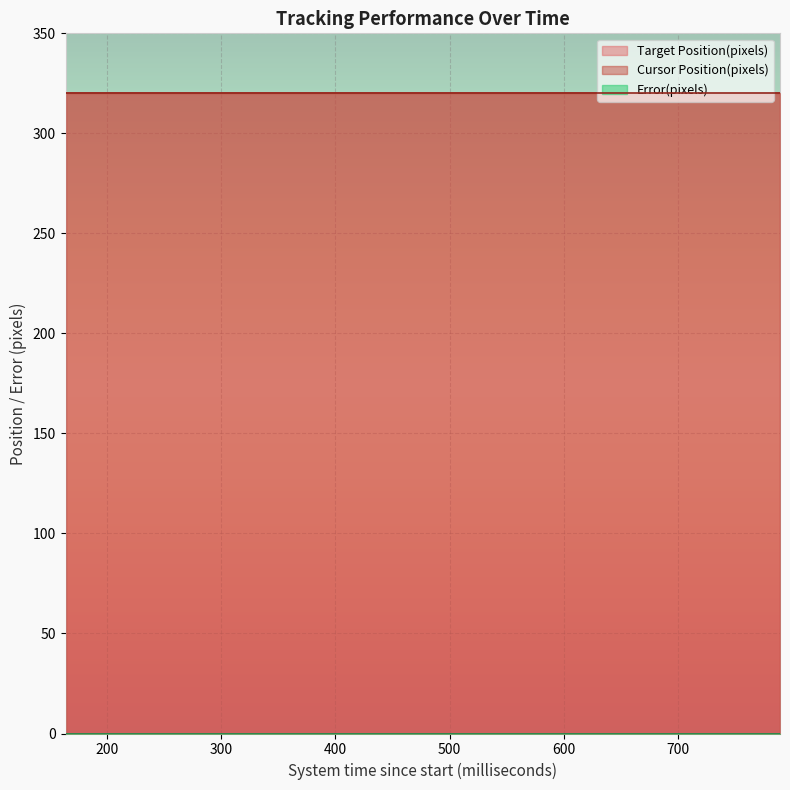

What are all the series names shown in the legend?

Target Position(pixels), Cursor Position(pixels), Error(pixels)